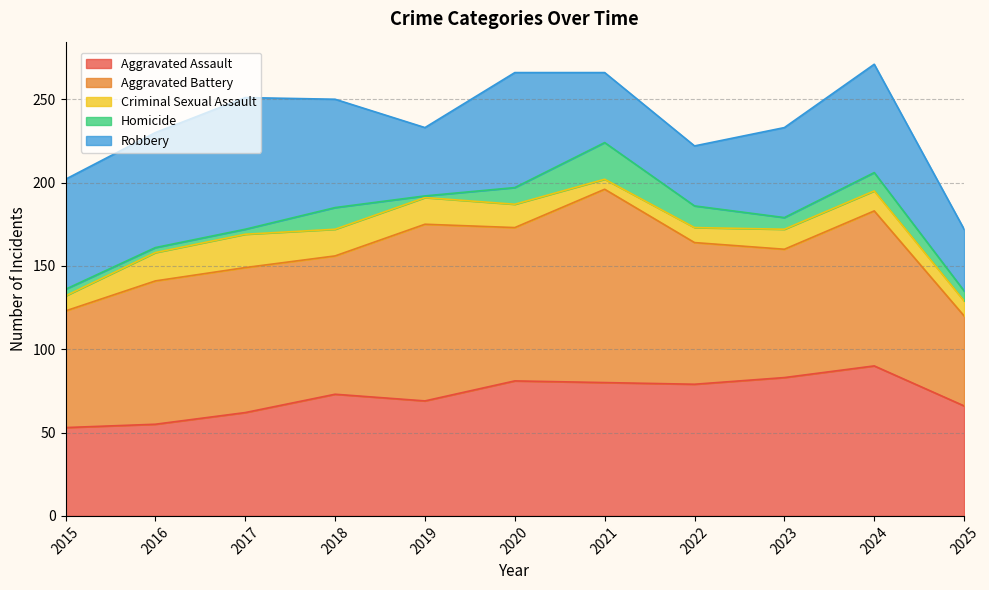

Which has a higher value, 2017 or 2025?

2025